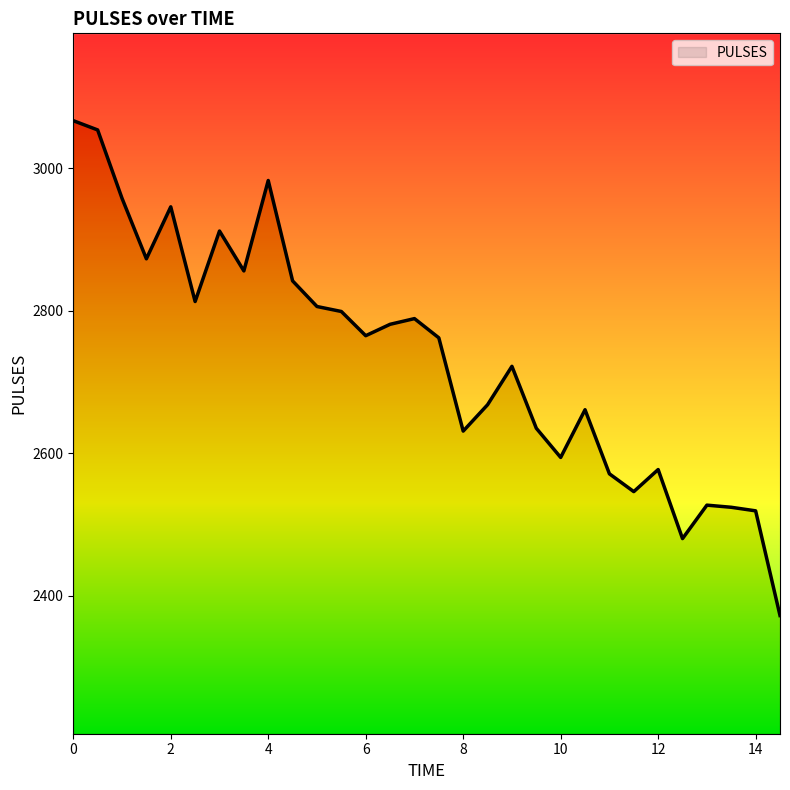

Which has a higher value, 11.0 or 7.5?

7.5